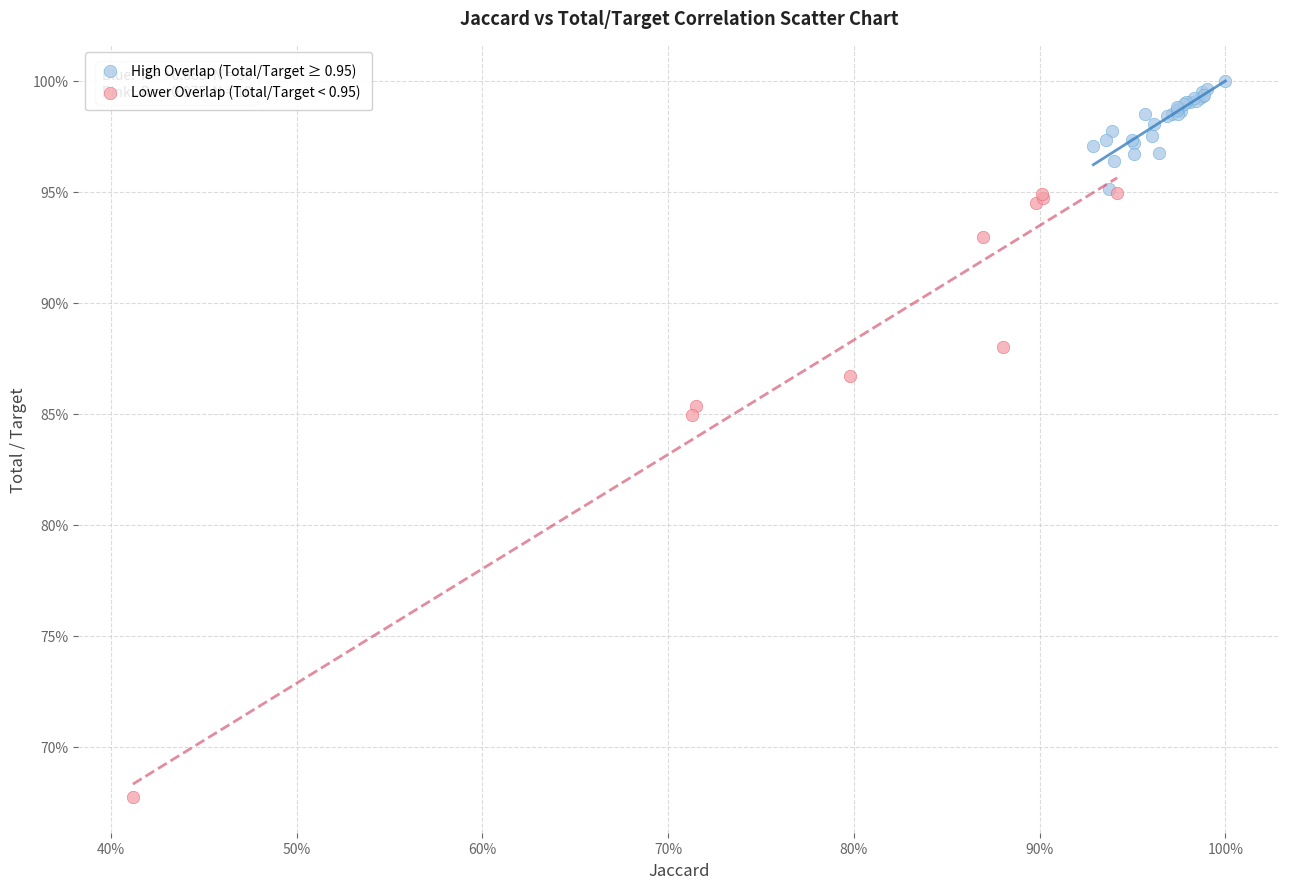

What are all the series names shown in the legend?

High Overlap (Total/Target ≥ 0.95), Lower Overlap (Total/Target < 0.95)